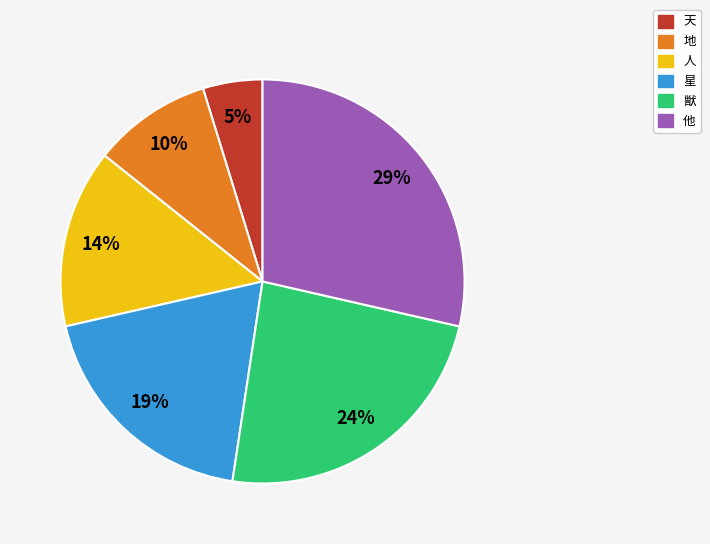

To the nearest percent, what percentage of the pie is 他?

29%